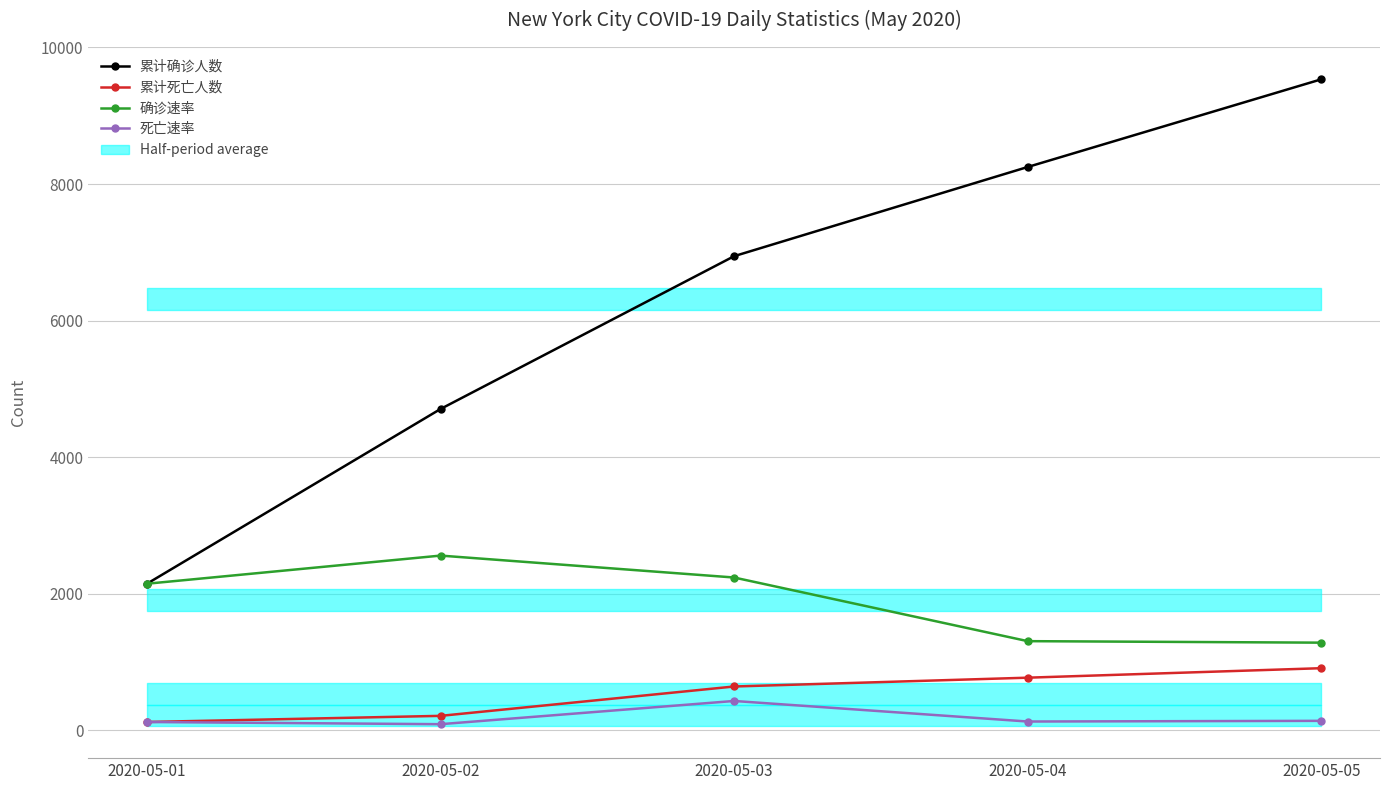

True or false: 死亡速率 and 累计确诊人数 intersect in this chart.

False